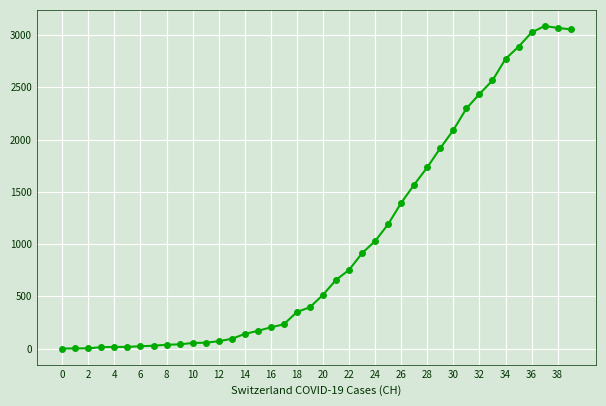

Is this an area chart (filled region under the line)?

No